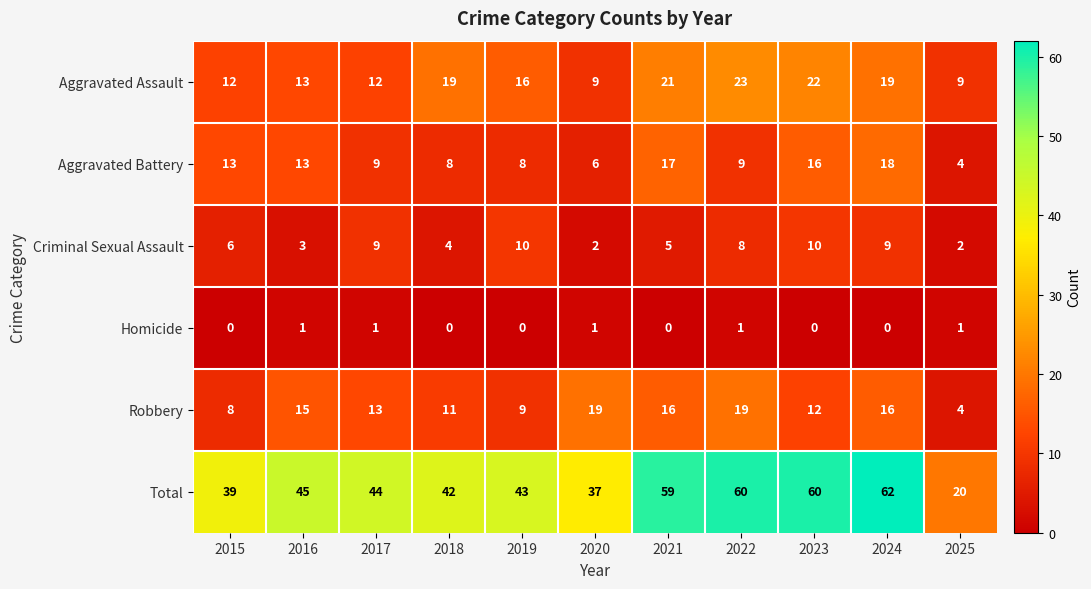

At which label is Robbery closest to 11?

2018